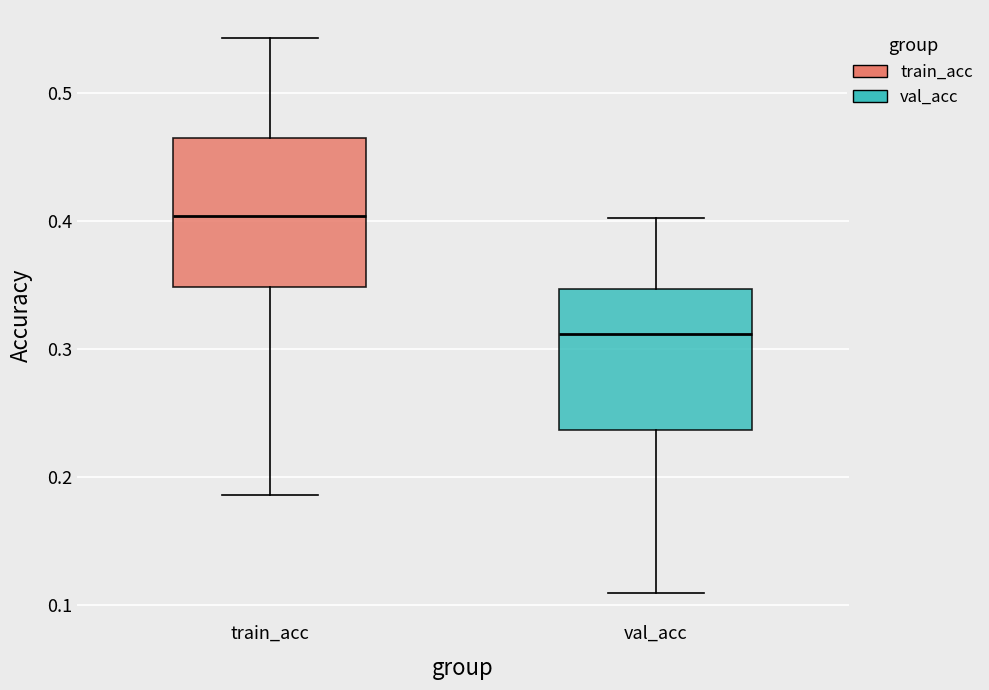

Which box has the lowest median line?

val_acc